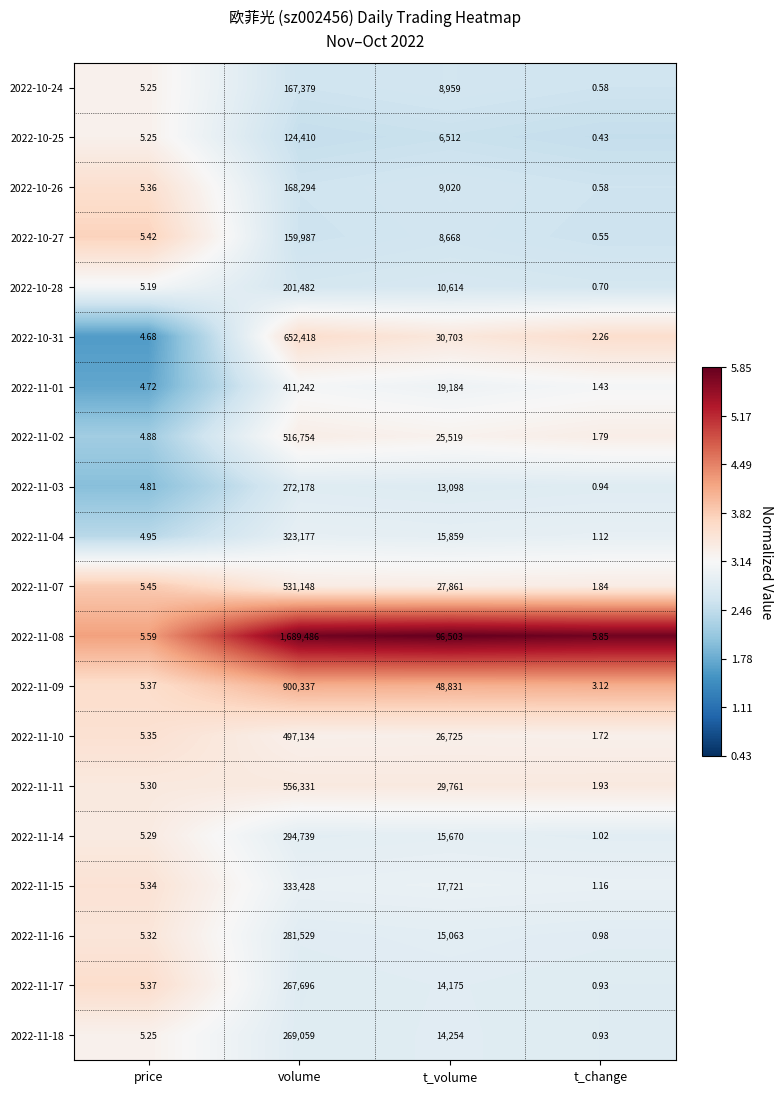

Which category has the highest value in the 2022-10-25 series?

volume